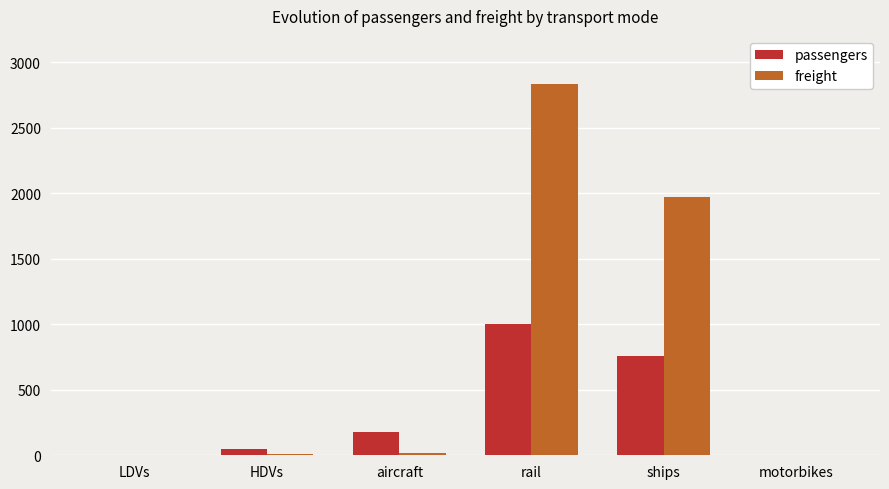

At which label is passengers closest to 500?

ships